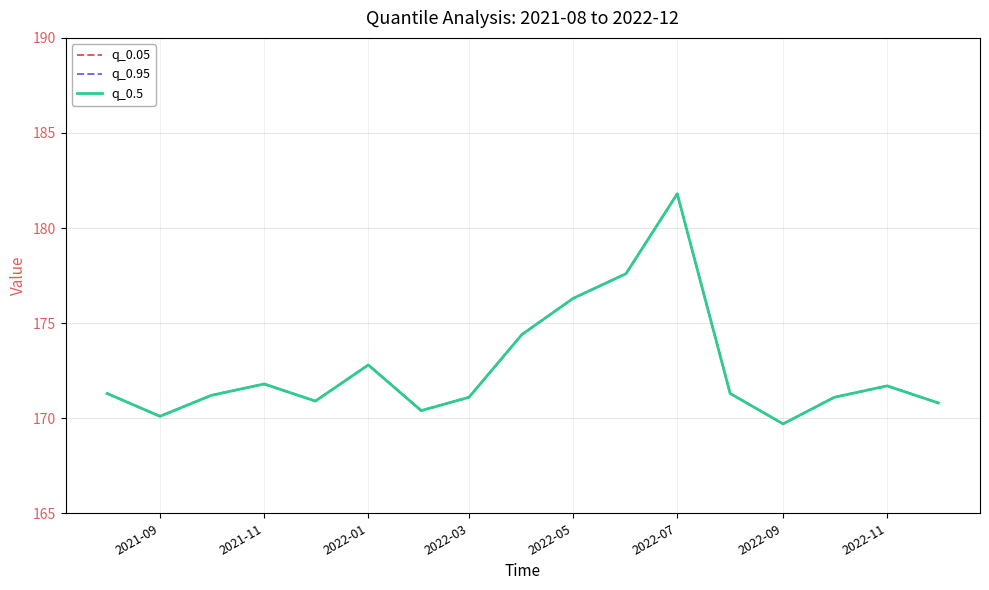

Does the chart display data point markers on the line(s)?

No